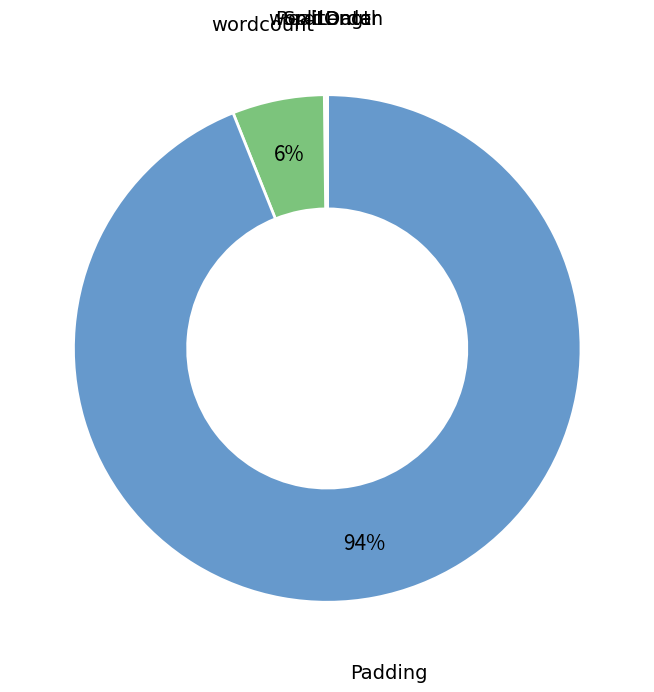

To the nearest percent, what is the difference between the largest and smallest slice percentages?

94%